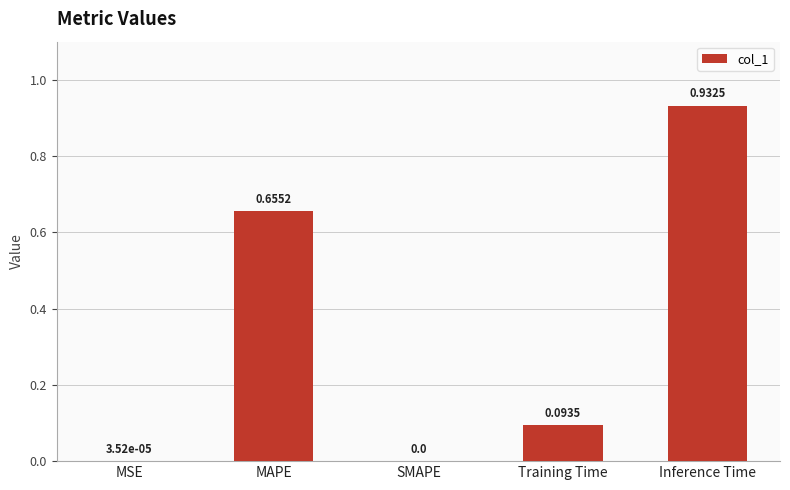

What is the sum of all values?

1.7